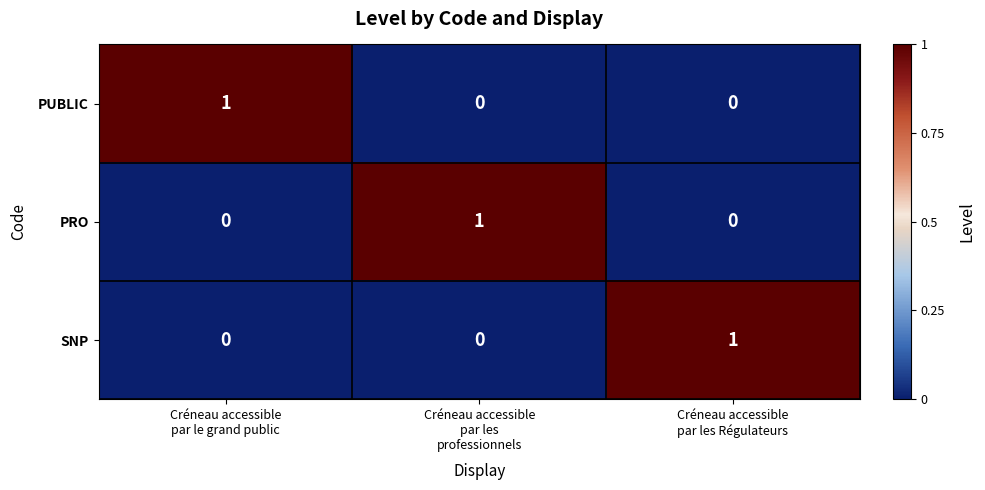

Count the SNP values in the range 0 to 1.

3